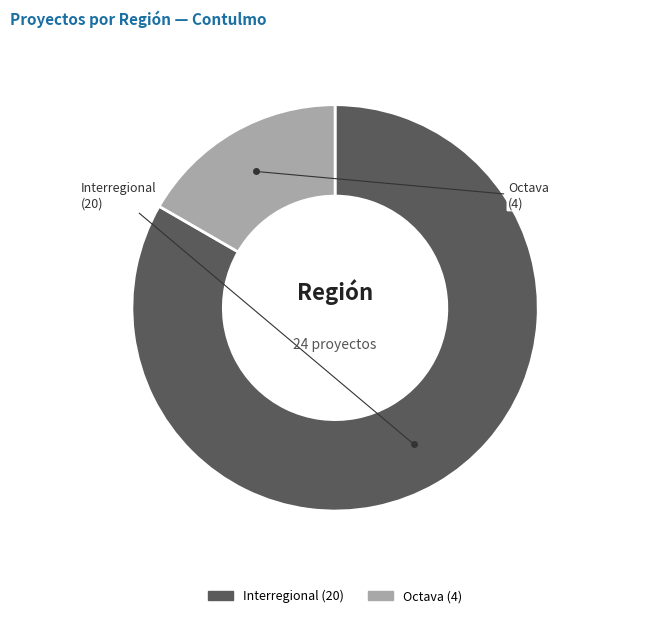

How many slices are in this pie chart?

2